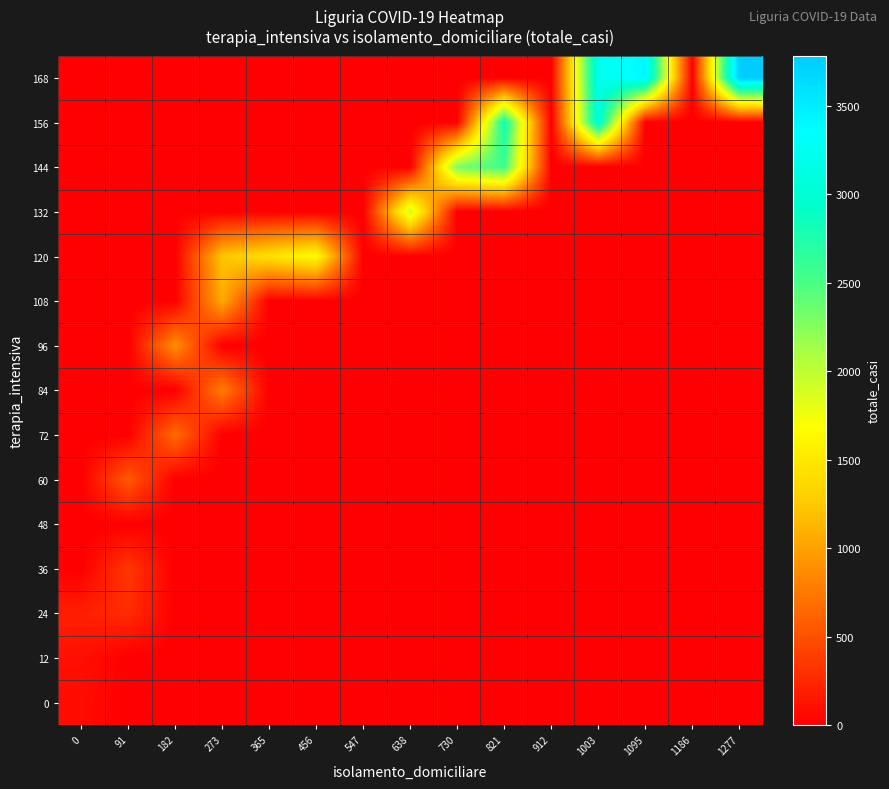

Which series has the largest total across all categories?

168